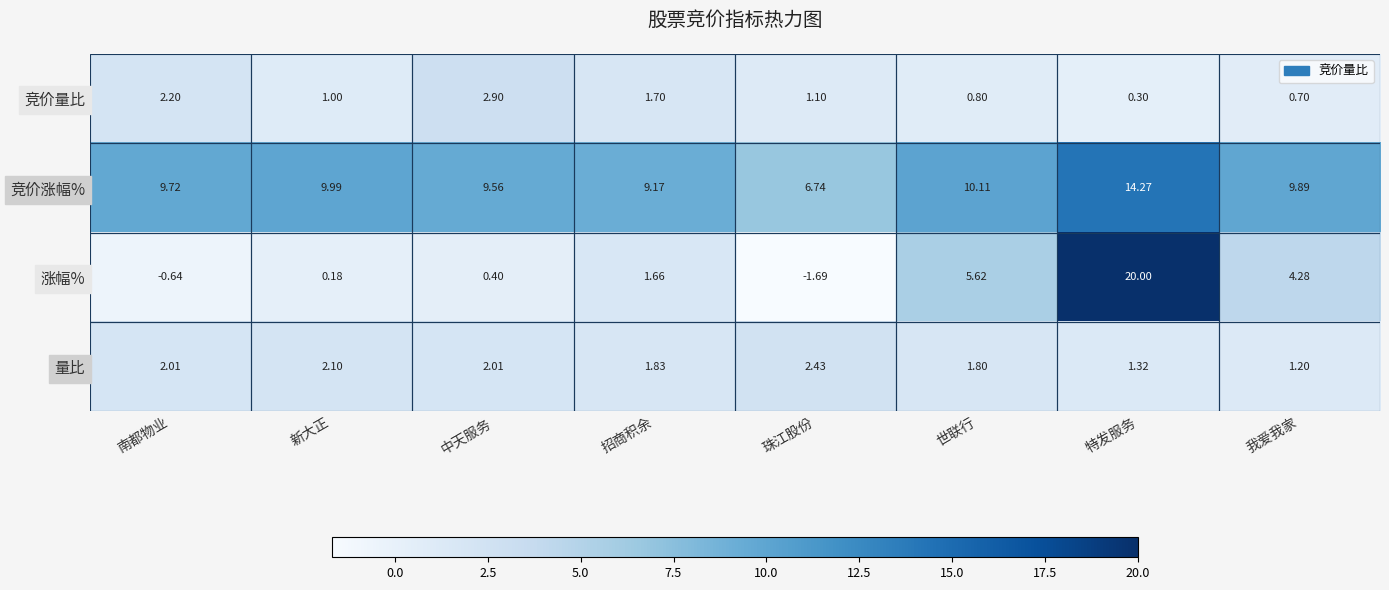

Which series has the largest range (max minus min)?

涨幅%